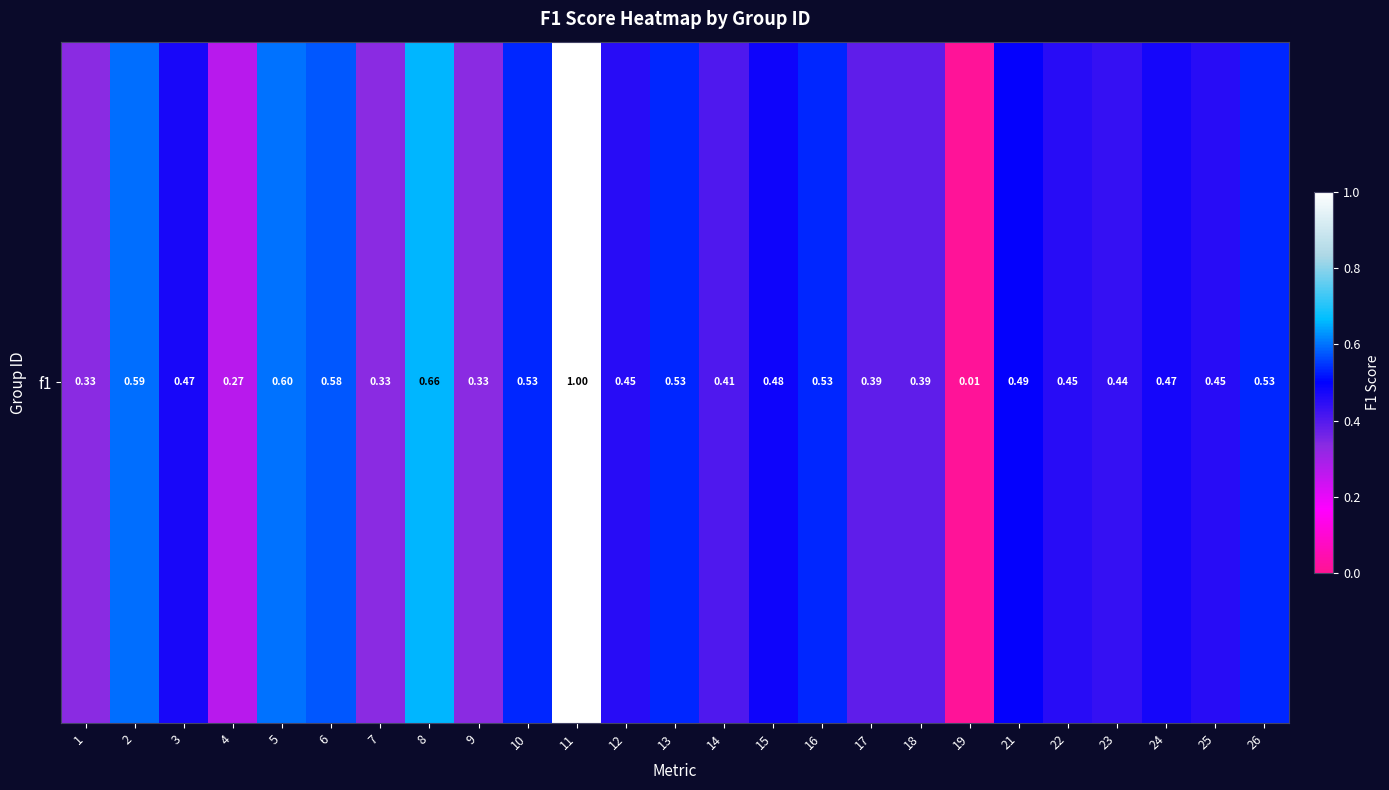

Which category has the lowest value across all series?

19